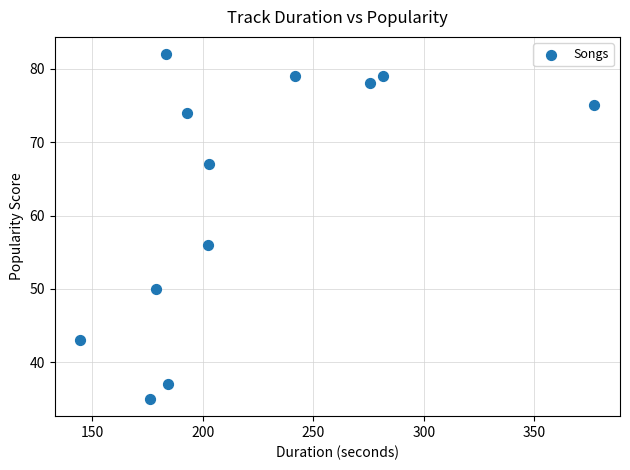

What is the range of Y values (max minus min)?

47